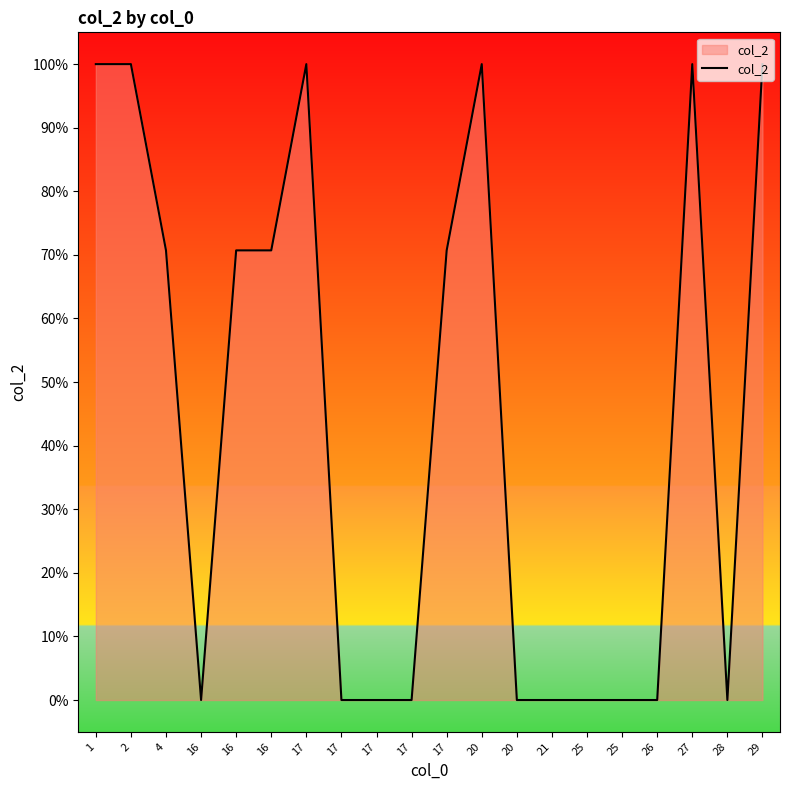

Is this an area chart (filled region under the line)?

Yes